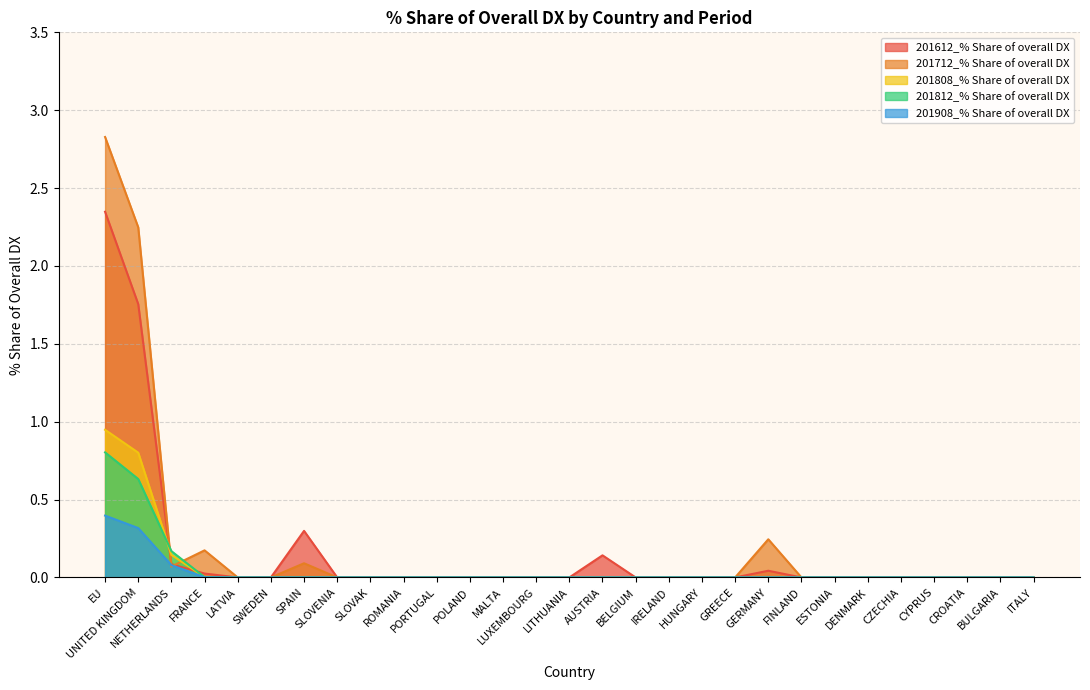

After their last crossing, which series has the higher values: 201812_% Share of overall DX or 201612_% Share of overall DX?

201612_% Share of overall DX